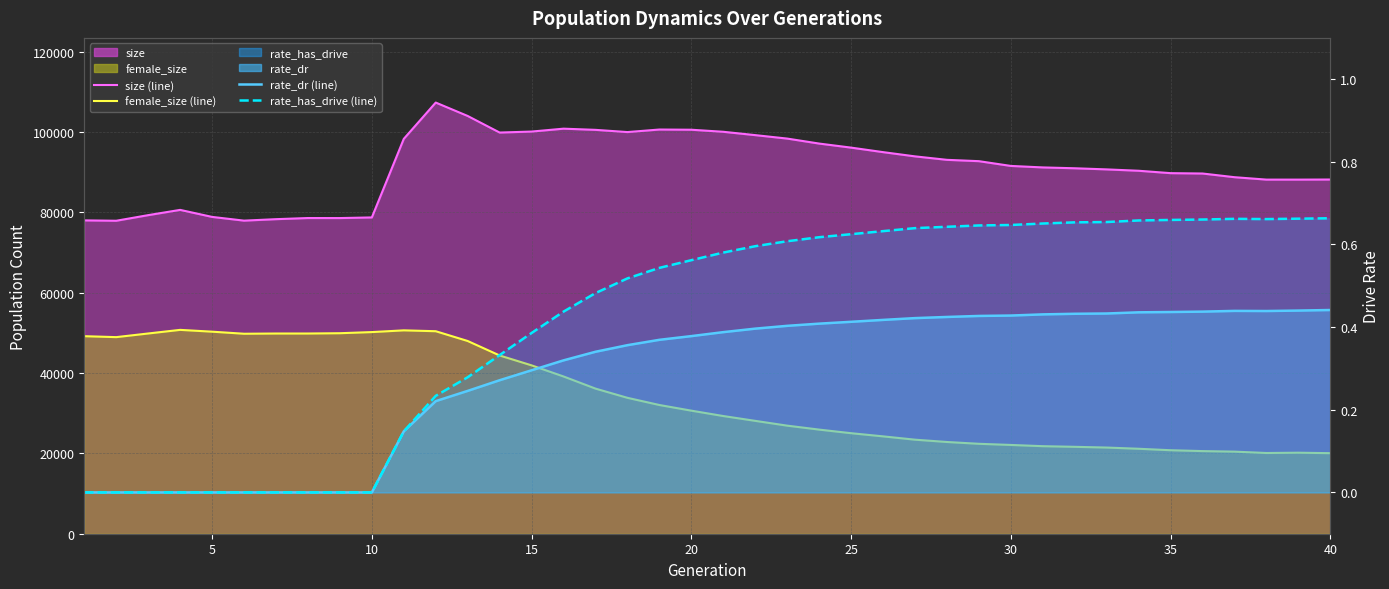

How many interior local peaks does the female_size (line) series have?

3